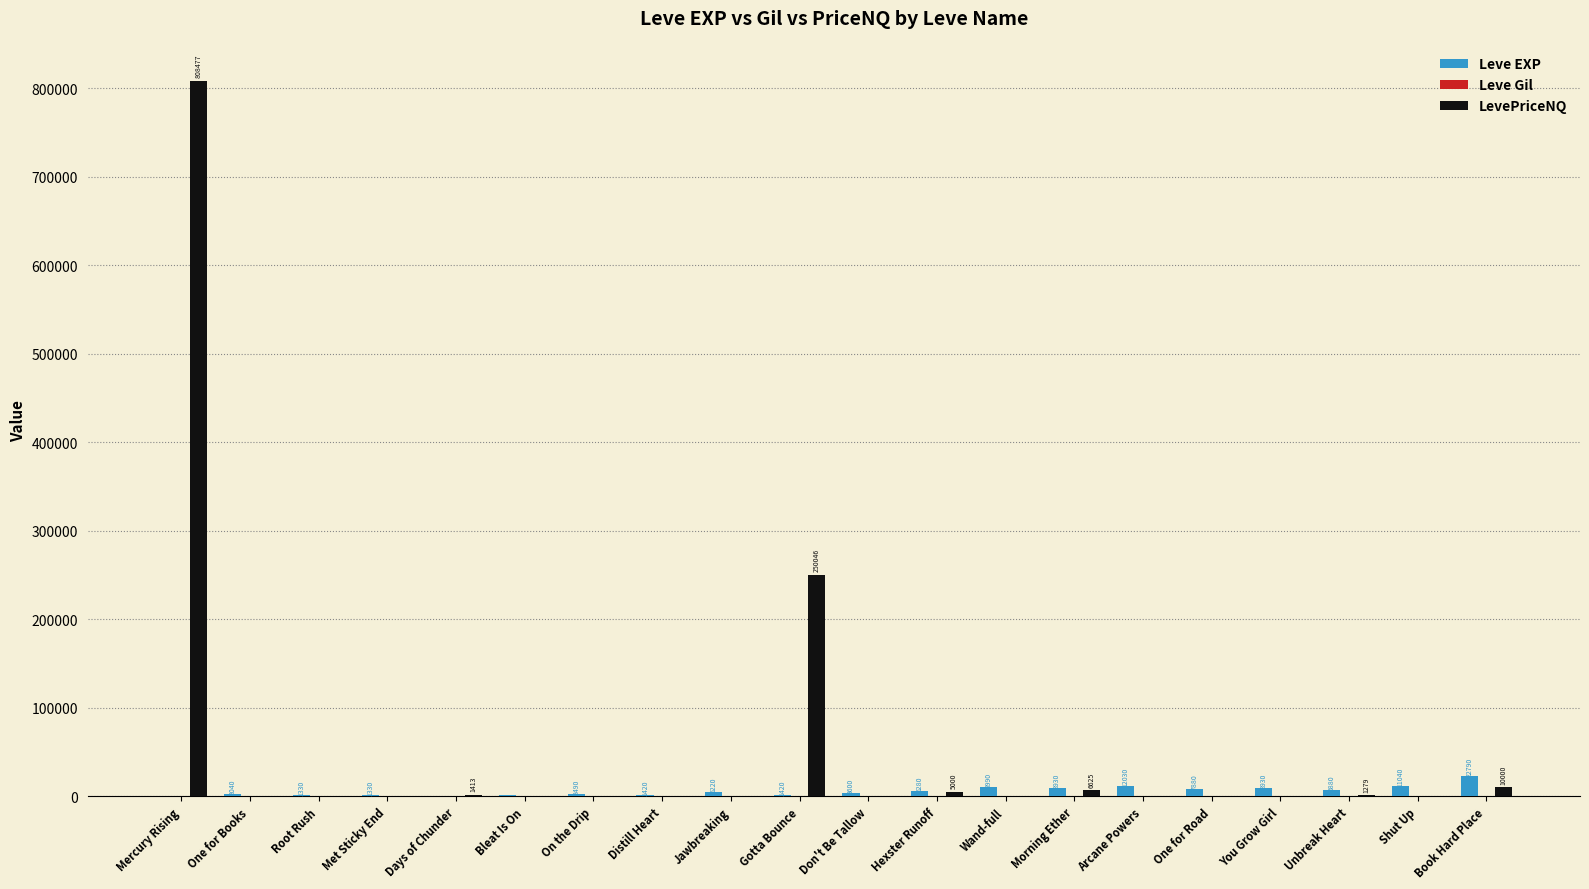

Which series has the largest range (max minus min)?

LevePriceNQ